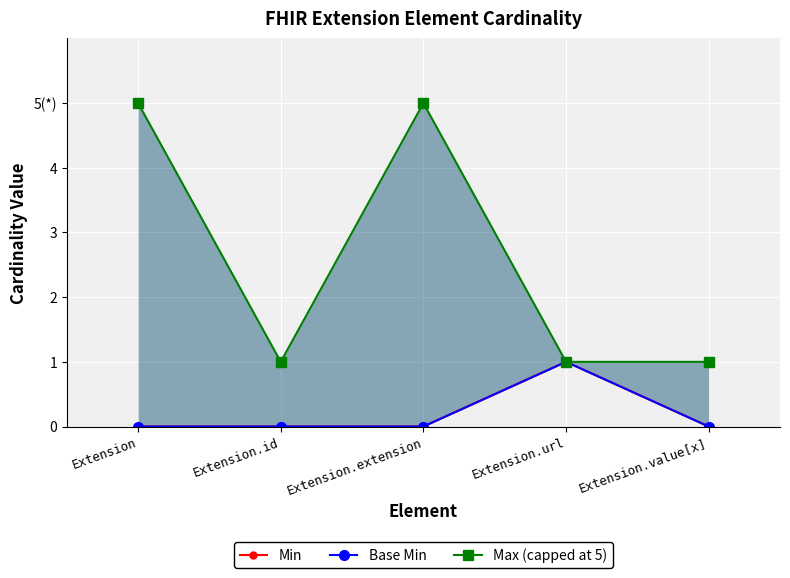

What is the difference between the maximum and minimum values in the Min series?

1